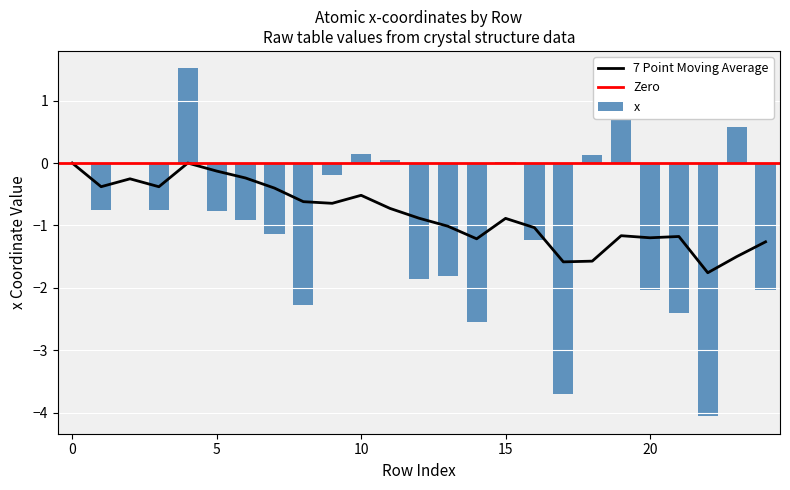

Is it true that 7 Point Moving Average equals -0.1 at 5?

True